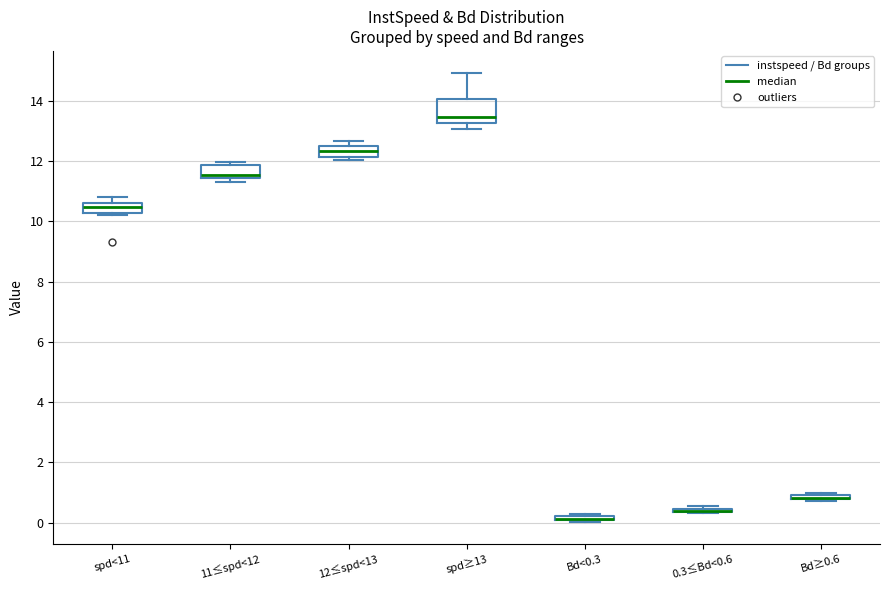

Which box is the tallest, from its lower edge to its upper edge?

spd≥13